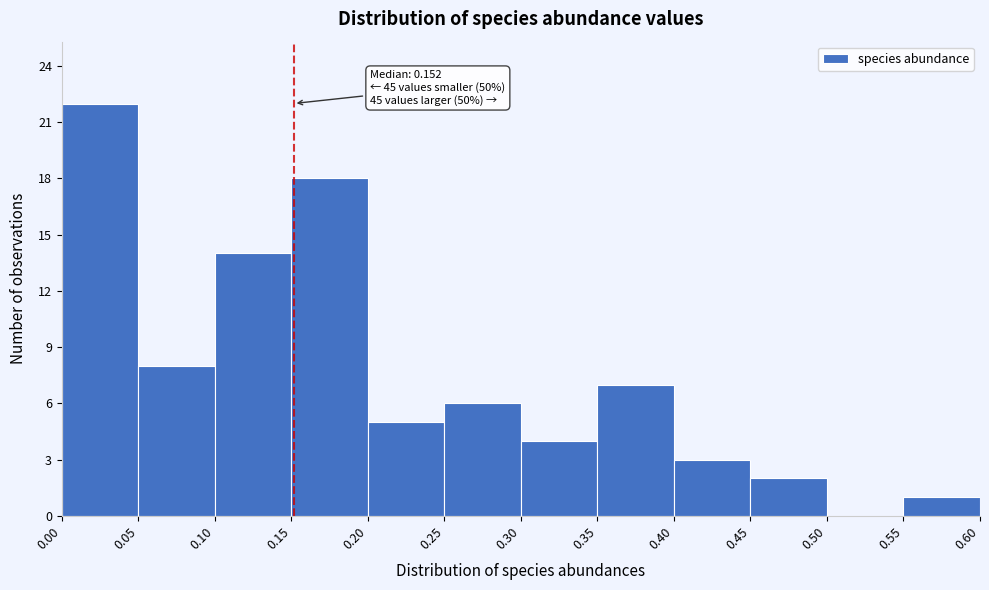

Over which range of the x-axis is the bar tallest?

0.00 to 0.05